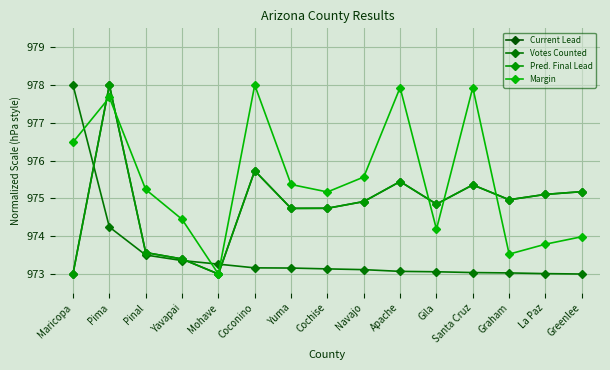

Which category has the lowest value across all series?

Mohave